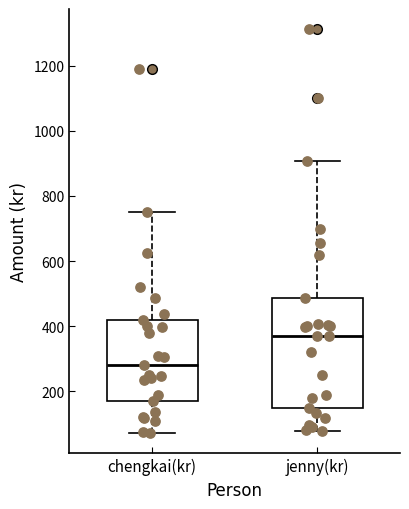

Reading left to right, read every box against the y-axis: the position of its median line, the range the box covers, and the ends of its whiskers. The values are not printed on the chart, so give them approximately, as read against the axis.

chengkai(kr): median 280, box 180 to 420, whiskers 80 to 760
jenny(kr): median 380, box 160 to 480, whiskers 80 to 900